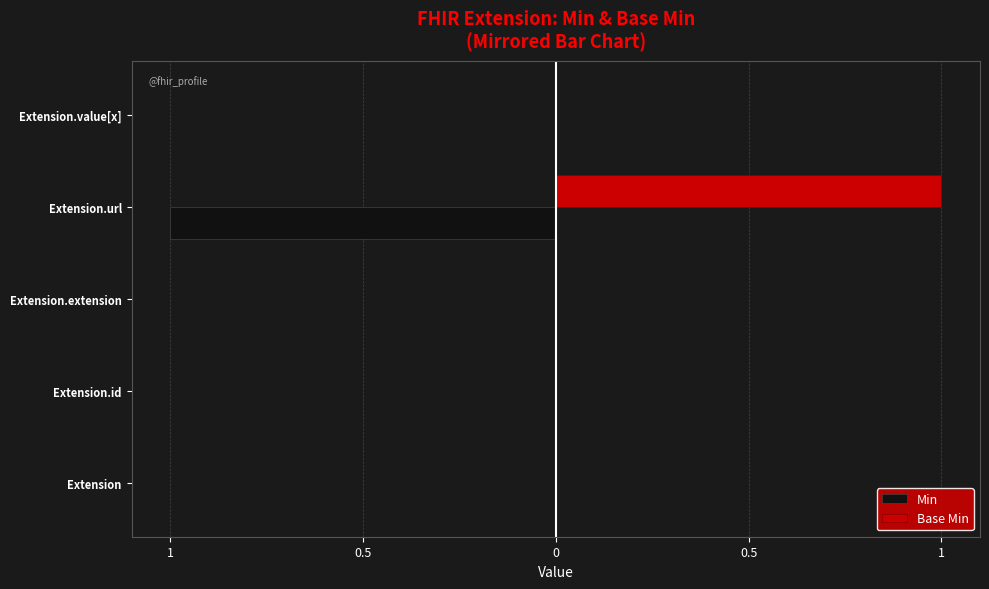

How many bars are there in total?

10